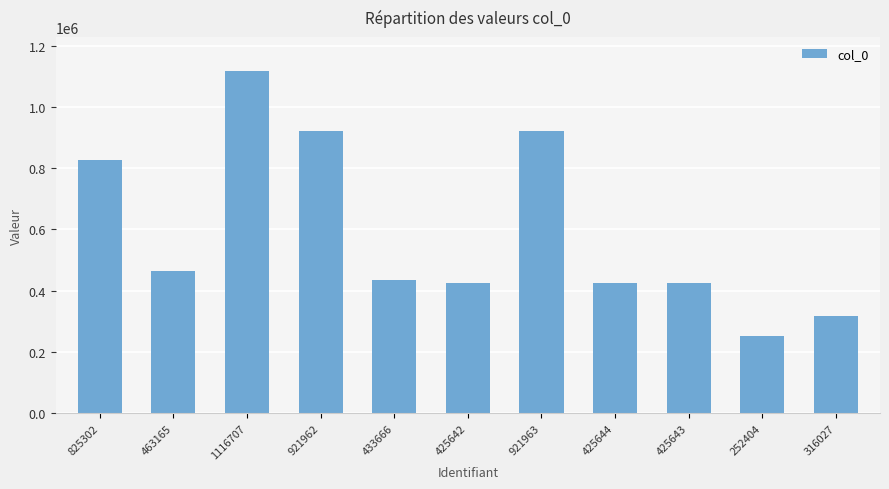

The chart shows a value of 729415 at 425642. True or false?

False